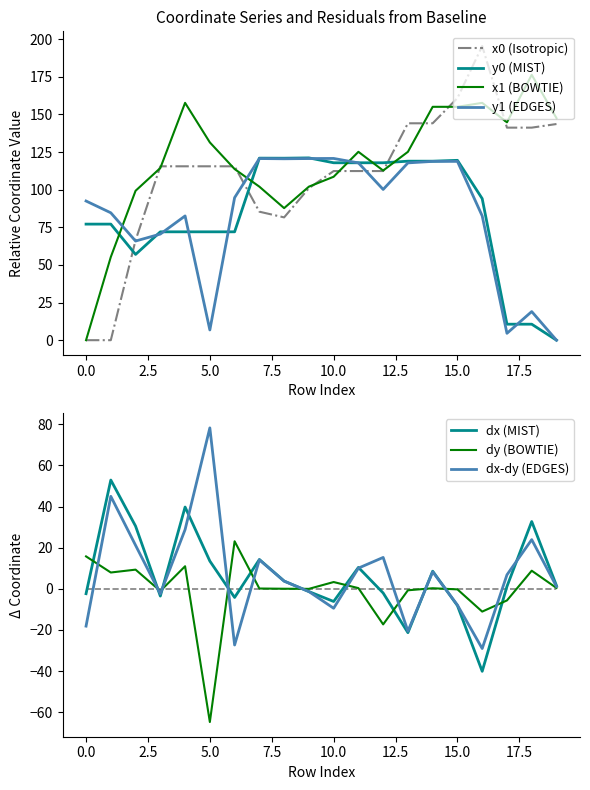

Is the value of x0 at 12 greater than the value of x1 at 9?

Yes